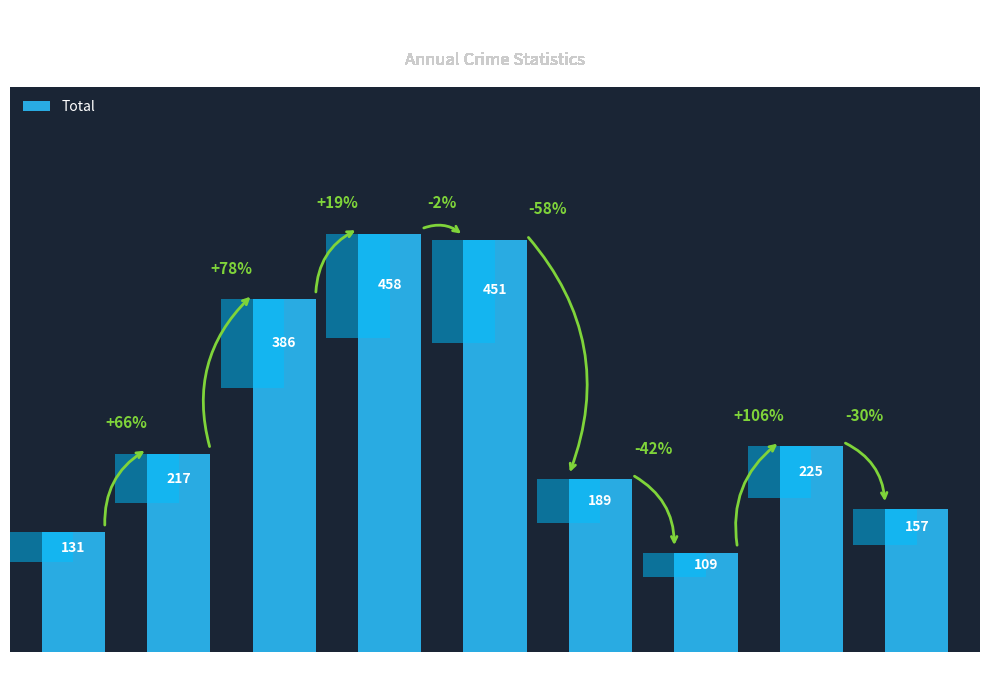

Are the bars horizontal?

No